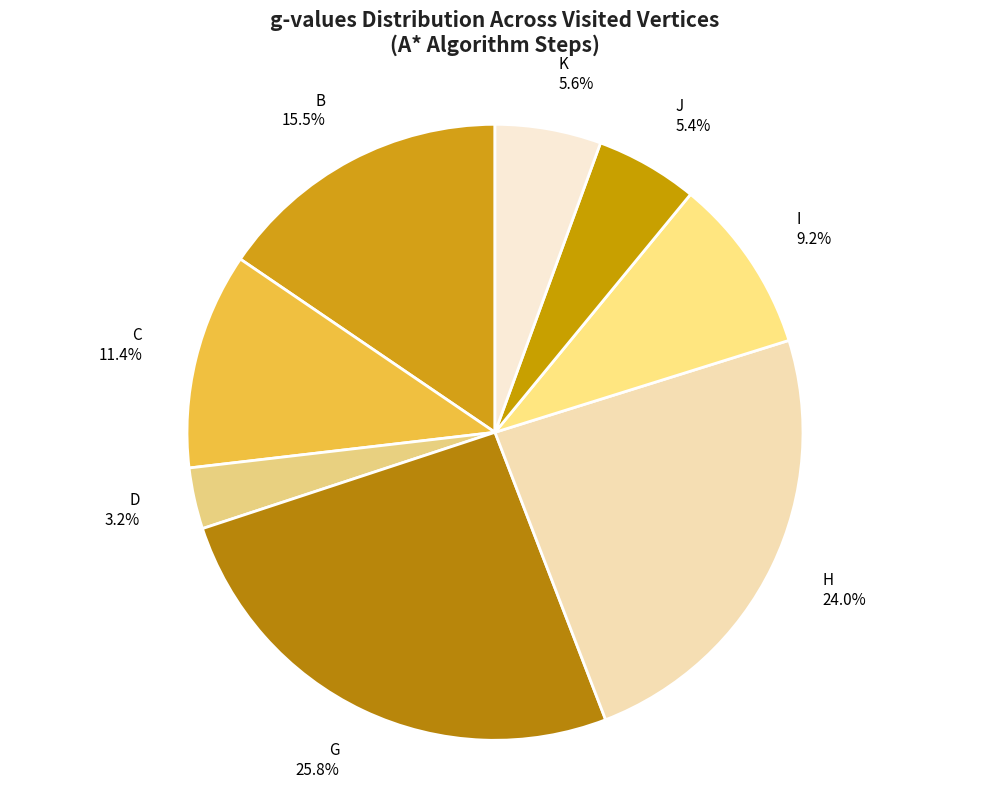

What is the ratio of the value at H 24.0% to the value at K 5.6%?

4.3